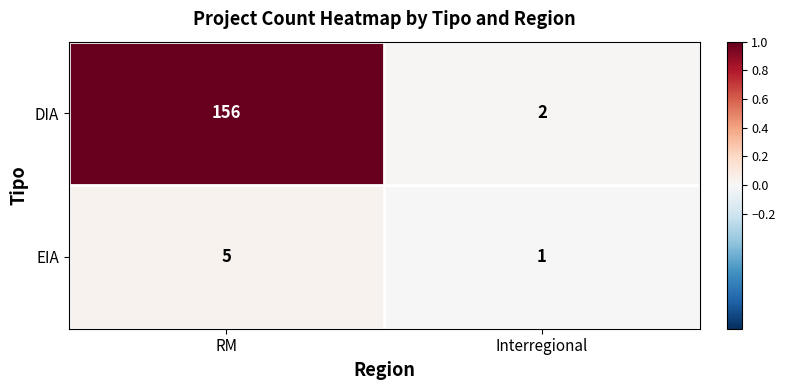

Which series has the largest total across all categories?

DIA